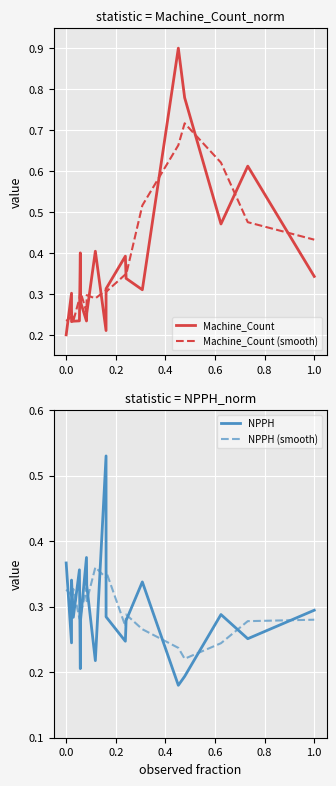

What is the value of the NPPH point at the 10th from the left?

0.2